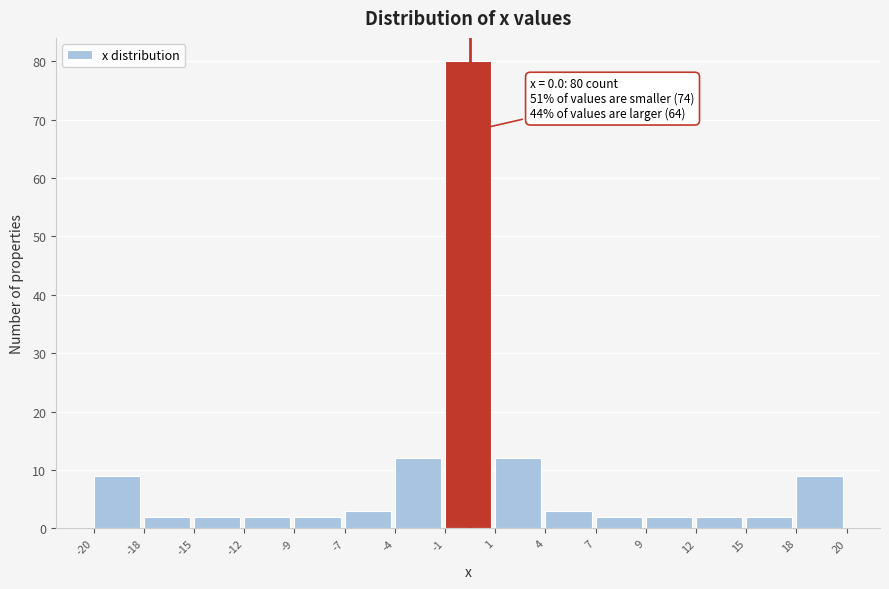

Reading left to right, extract all data points from this chart.

9	2	2	2	2	3	12	80	12	3	2	2	2	2	9